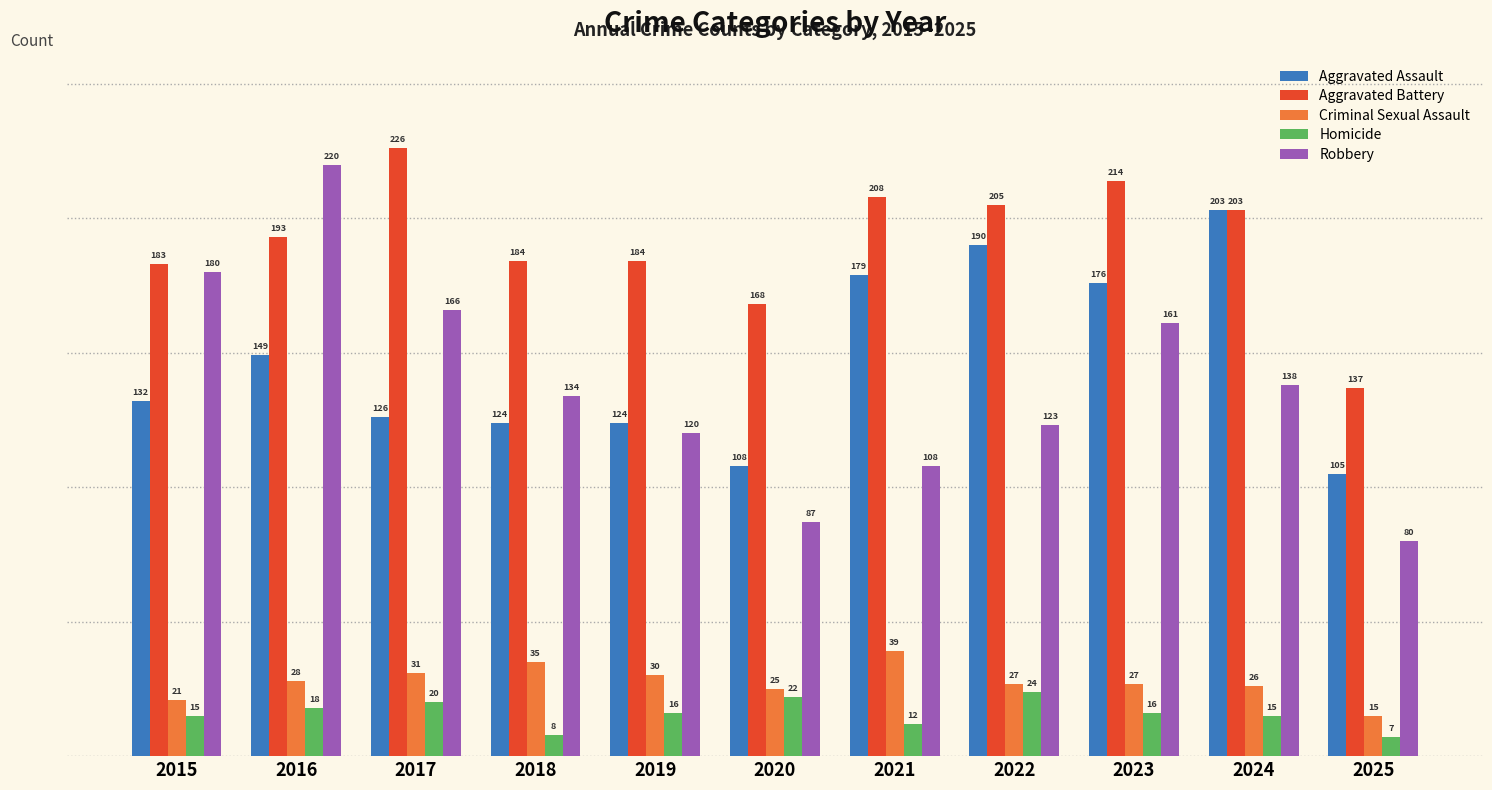

The value of Robbery at 2016 is 220. True or false?

True